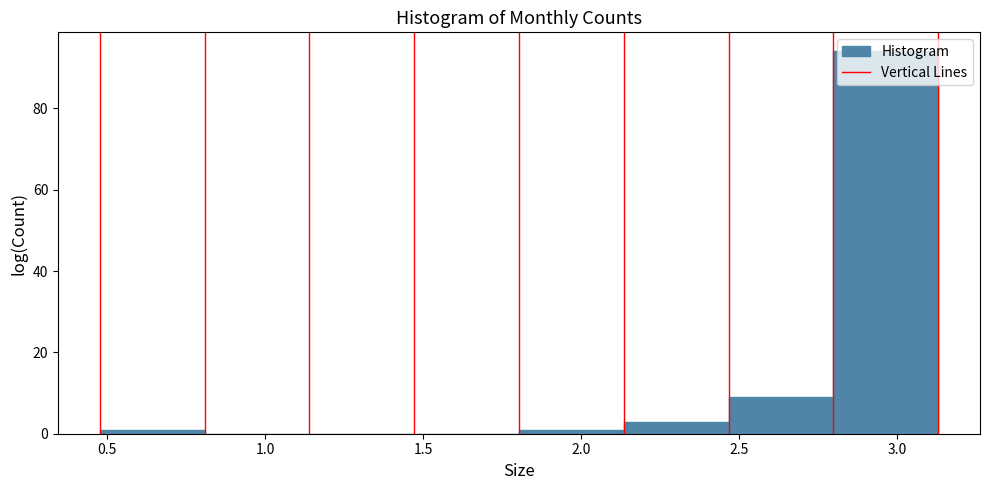

Reading left to right, transcribe this chart: for each bar, give the range it covers on the x-axis and its height. Neither the bar edges nor the heights are printed on the chart, so give them approximately, as read against the axes.

0.50 to 0.80: under 2
0.80 to 1.15: 0
1.15 to 1.45: 0
1.45 to 1.80: 0
1.80 to 2.15: under 2
2.15 to 2.45: 4
2.45 to 2.80: 10
2.80 to 3.15: 94